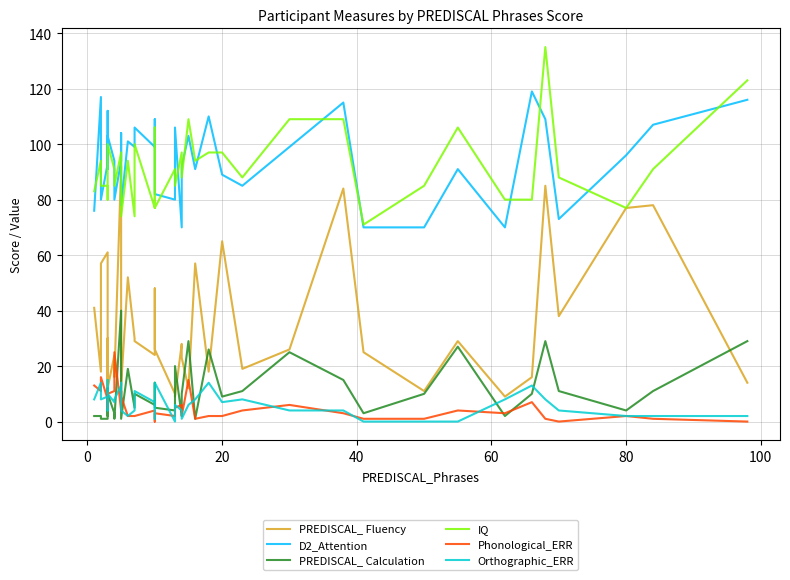

How many interior local peaks does the IQ series have?

11